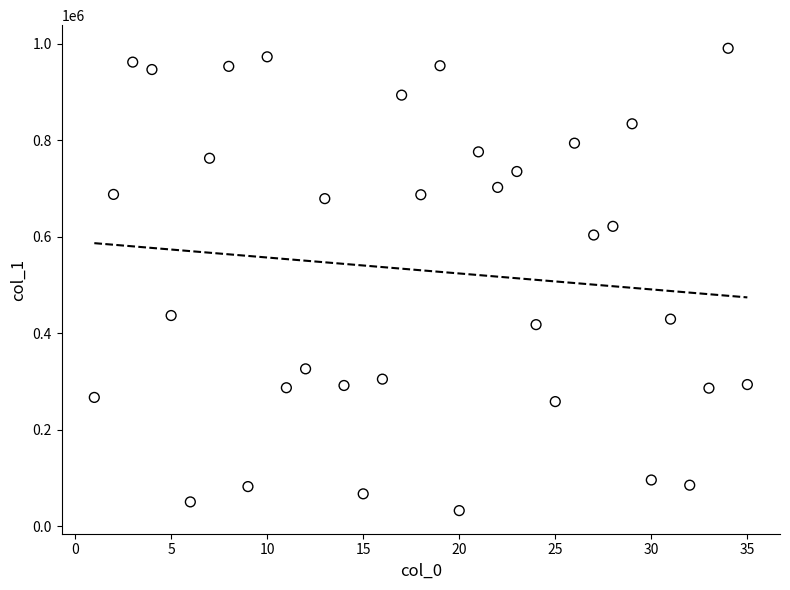

What is the range of X values (max minus min)?

34